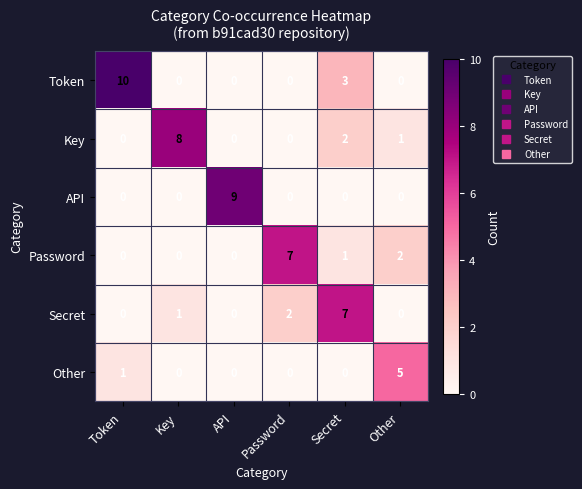

At which label does Key first exceed 1?

Key